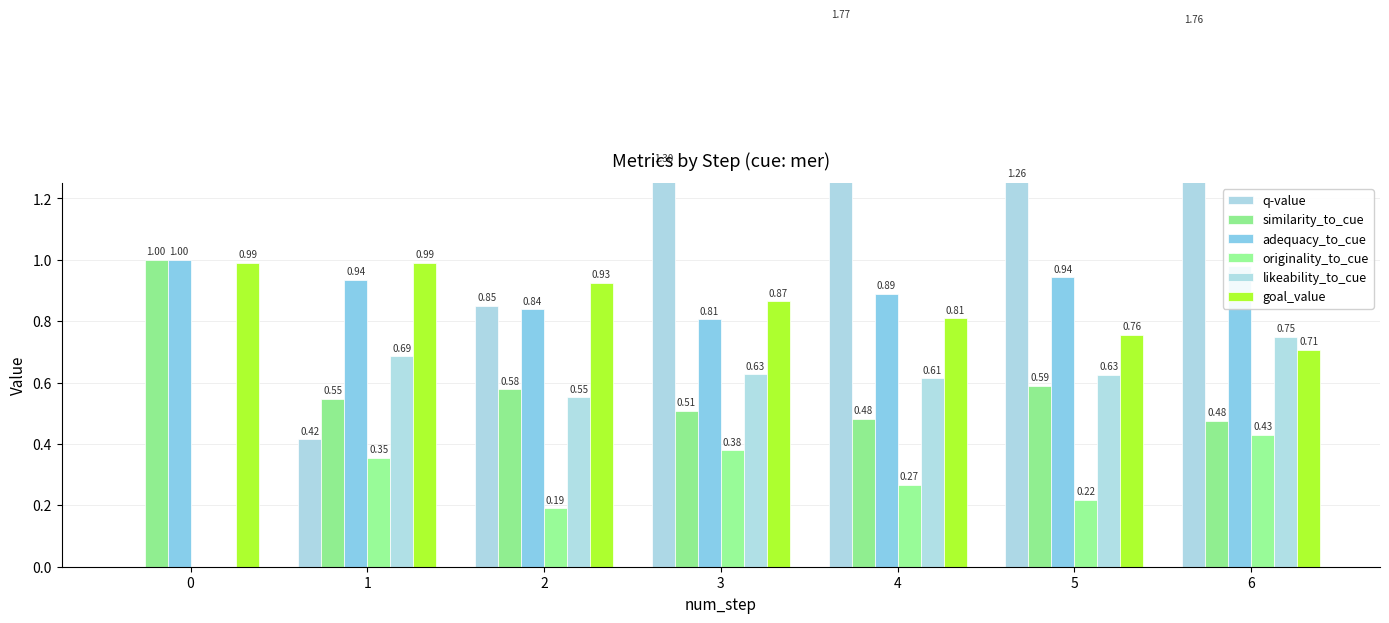

What is the difference between the maximum and minimum values in the likeability_to_cue series?

0.7